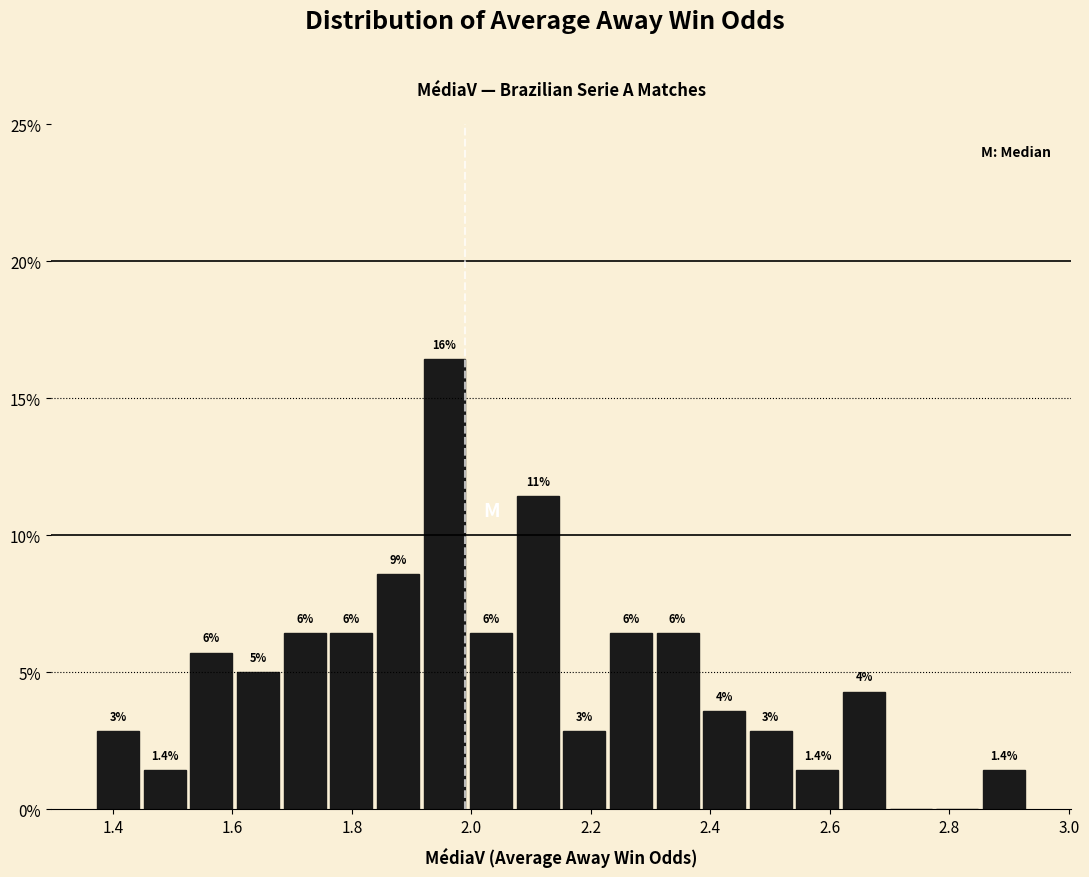

Read against the x-axis, roughly where is the centre of the tallest bar?

1.96